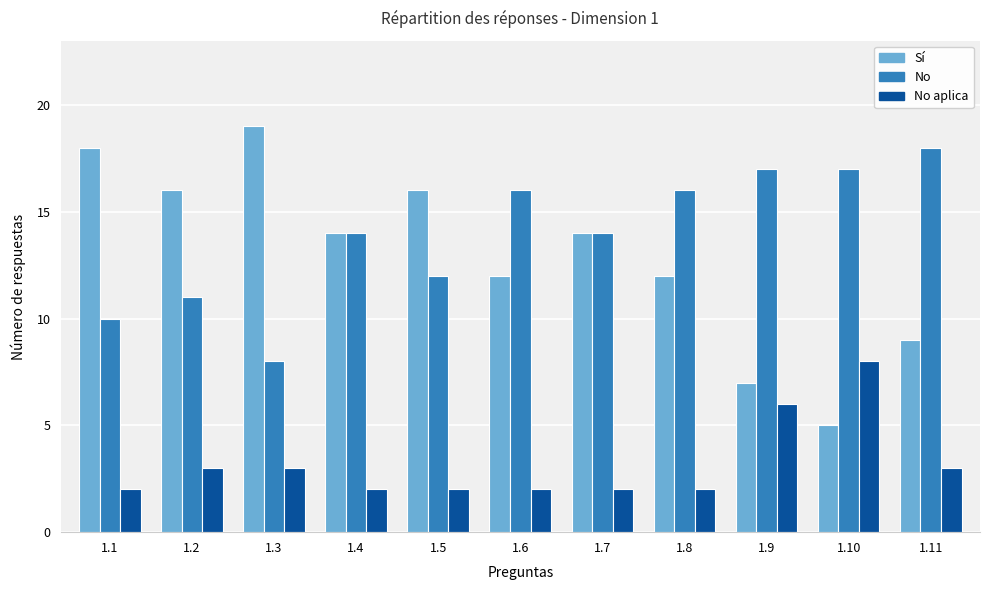

What is the difference between the highest and lowest values at 1.3?

16